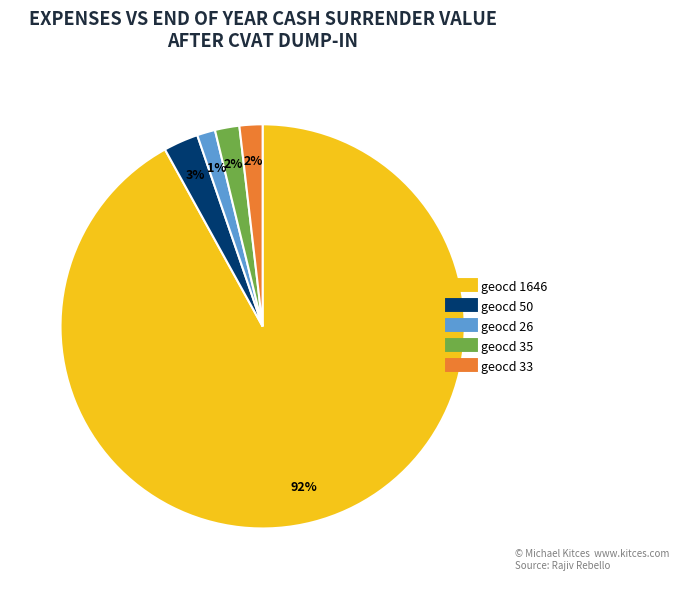

To the nearest percent, what is the difference between the largest and smallest slice percentages?

91%